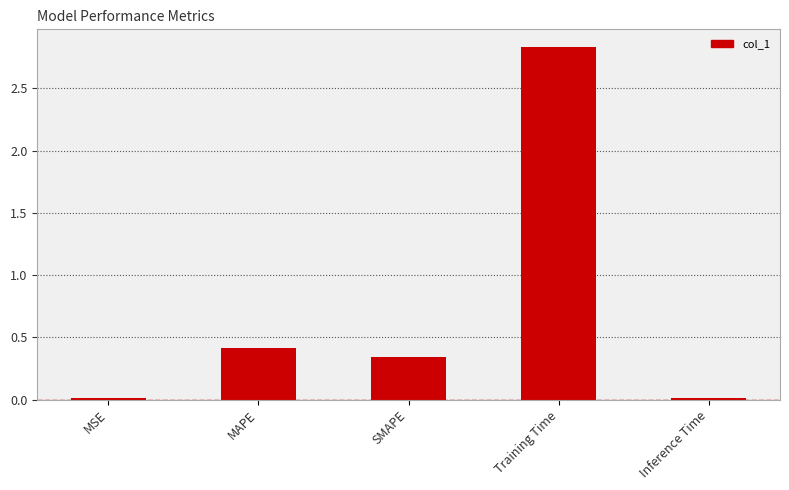

Between MSE and MAPE, which is larger?

MAPE